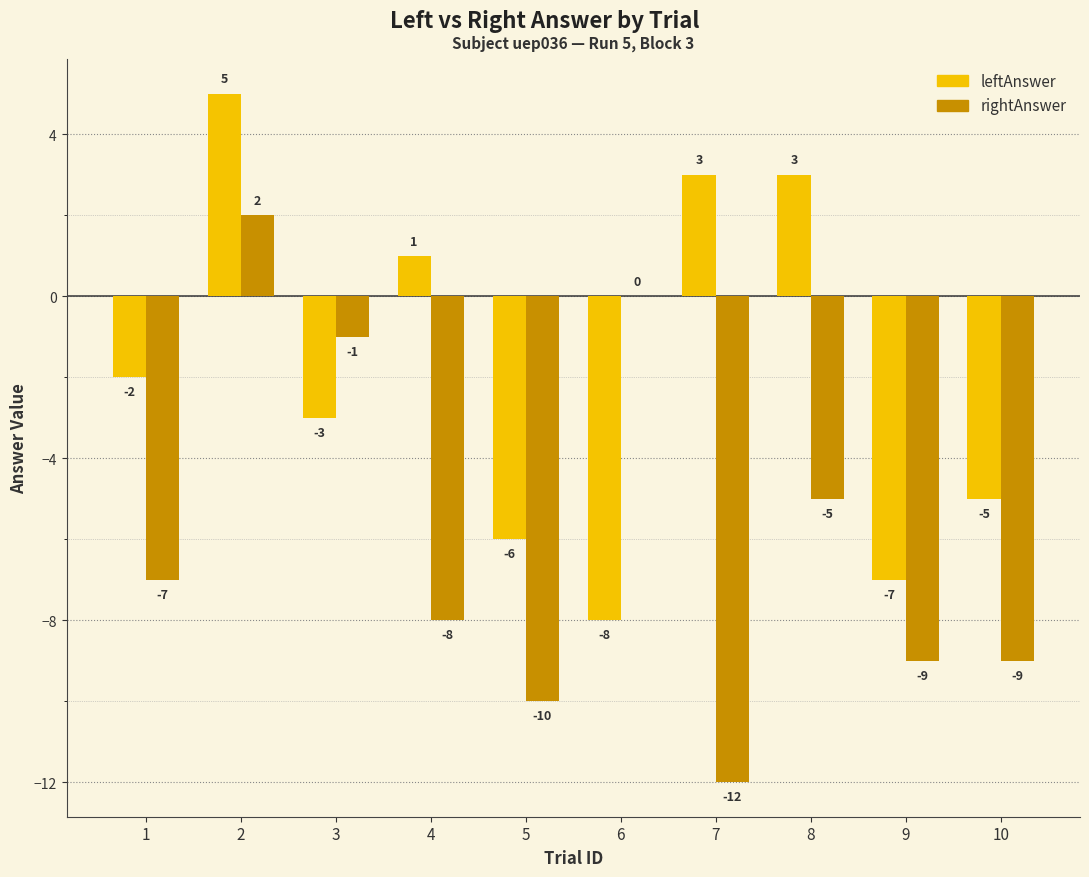

Is it true that rightAnswer equals -9 at 9?

True